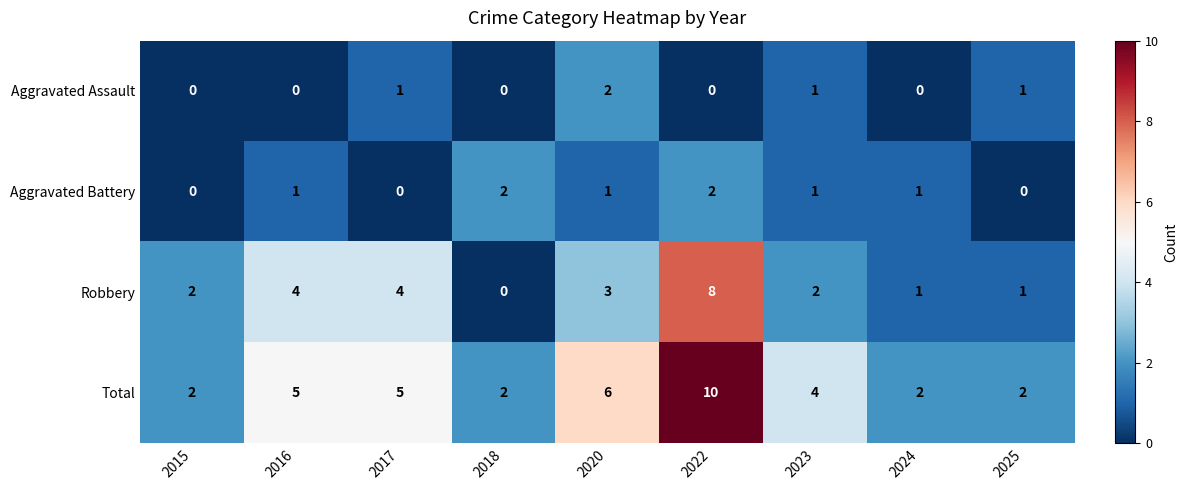

Count the number of categories in the chart.

9